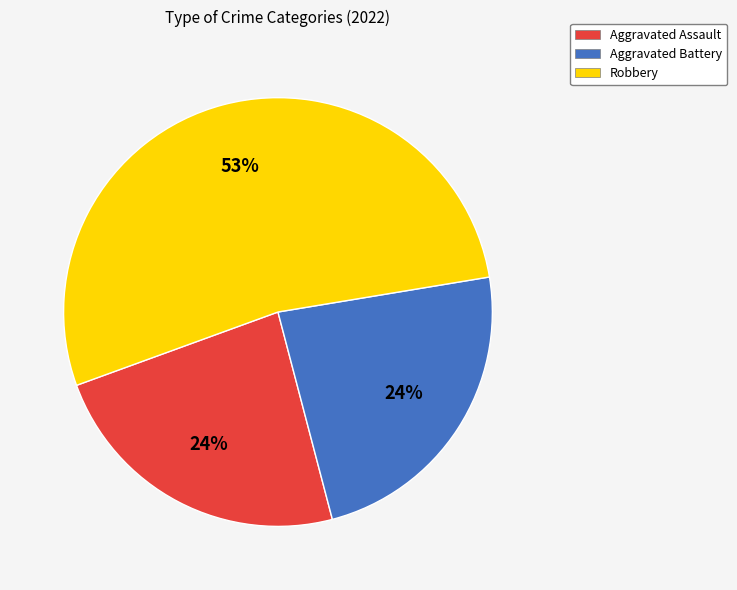

To the nearest percent, what is the difference between the largest and smallest slice percentages?

29%